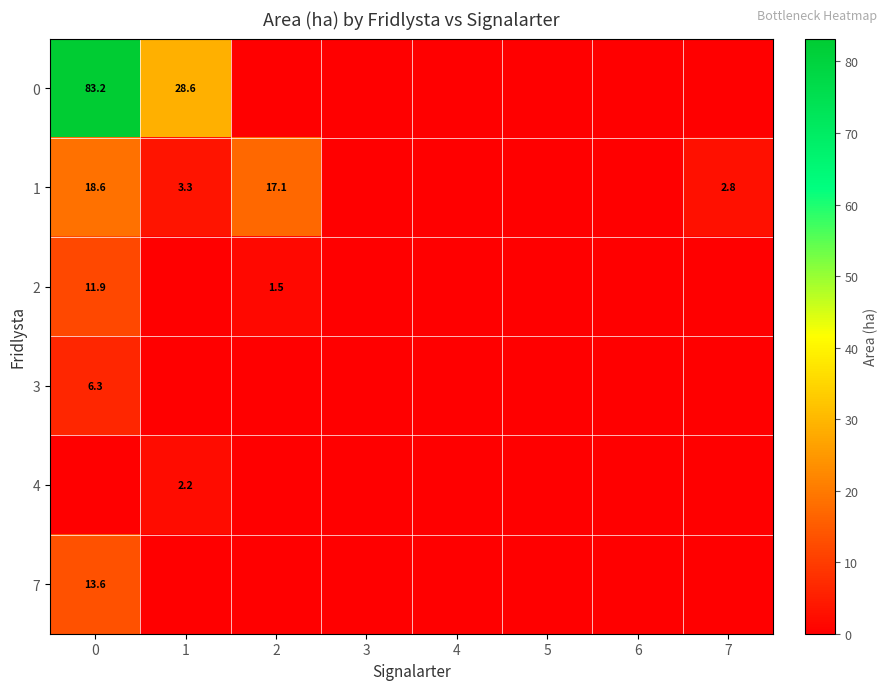

Count the number of categories in the chart.

8